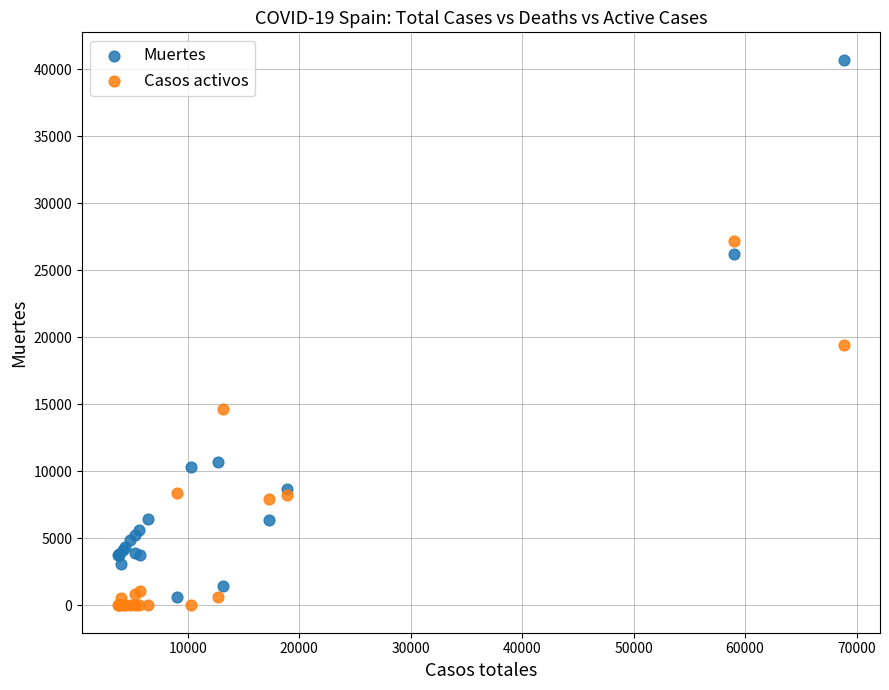

Which series has the largest Y range (max minus min)?

Muertes